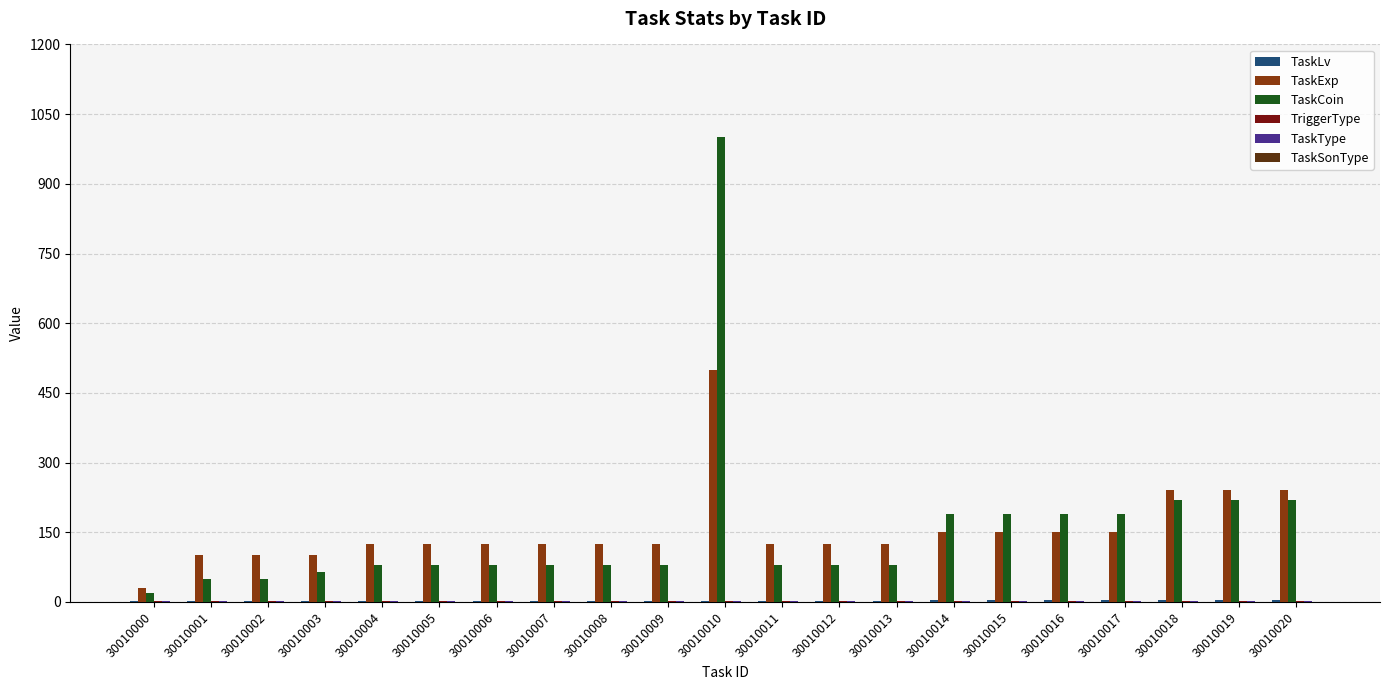

At which category is the sum across all series the highest?

30010010